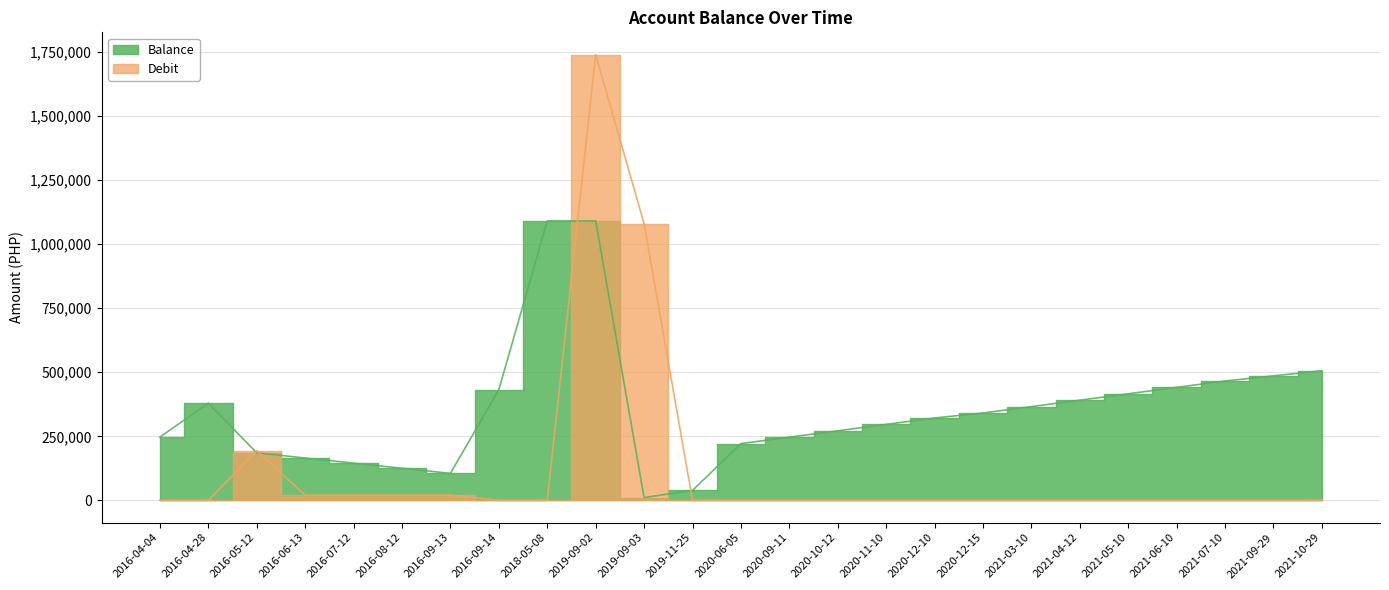

What is the sum of all Balance values?

8787139.9